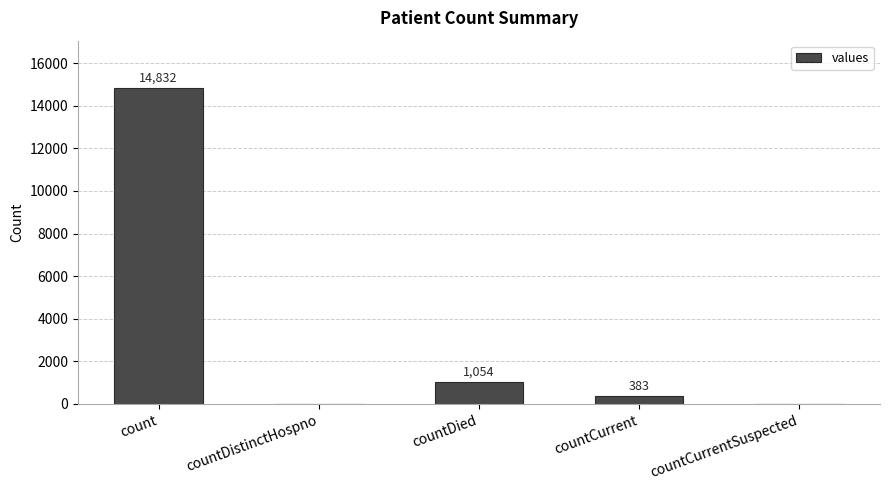

Where is the data nearest to the value 7416?

countDied